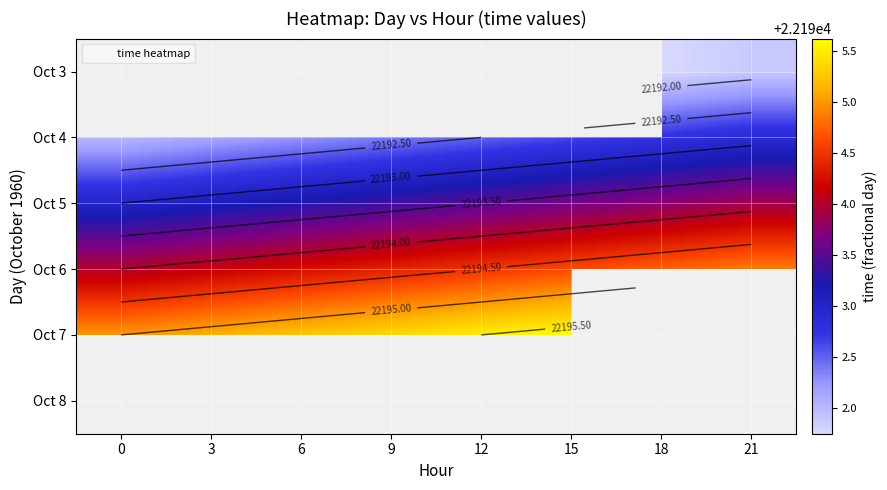

How many distinct data groups are displayed?

6